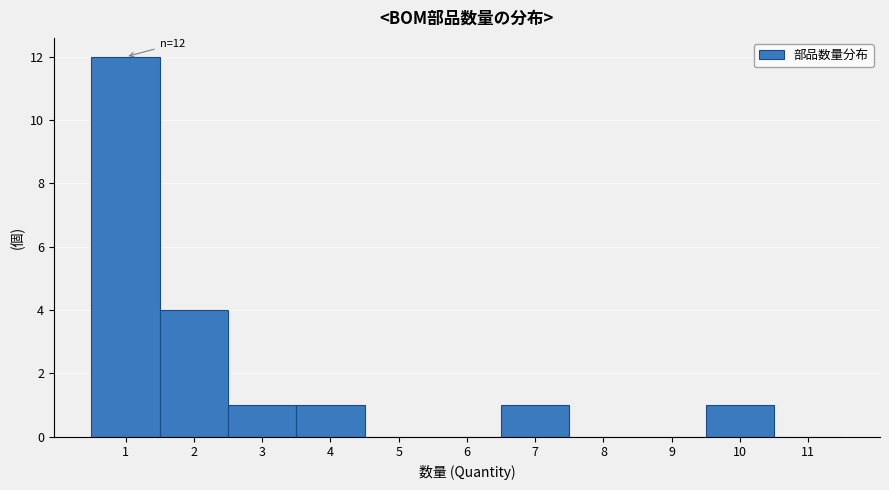

Over which range of the x-axis is the bar tallest?

0.5 to 1.5